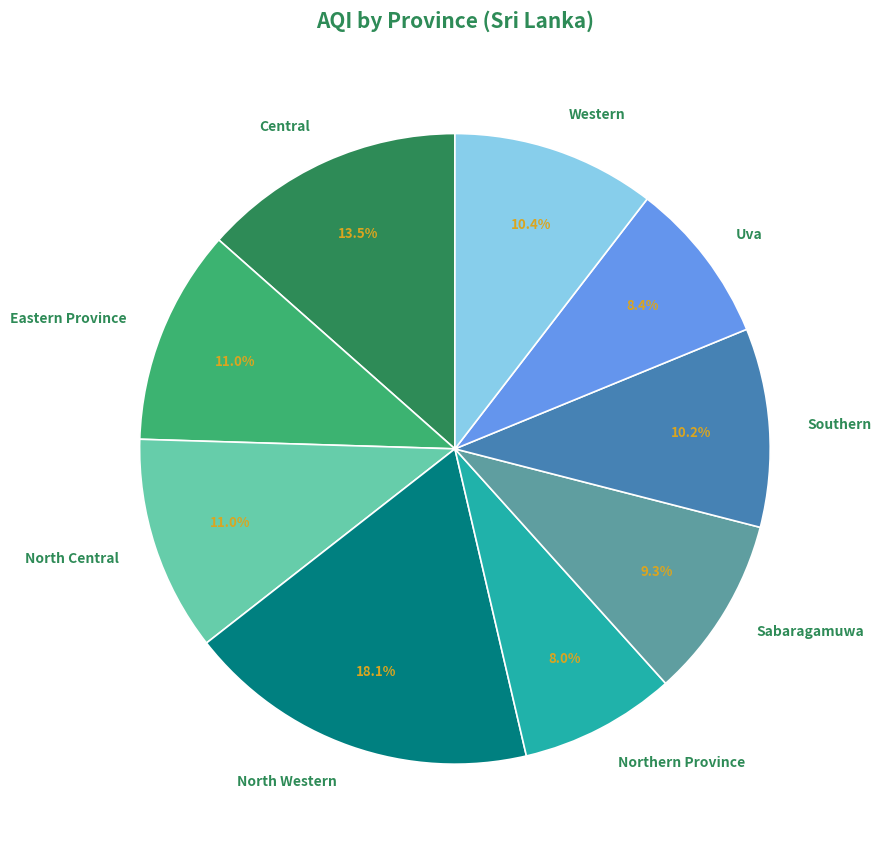

To the nearest percent, what is the difference between the Western and Northern Province slice percentages?

2%